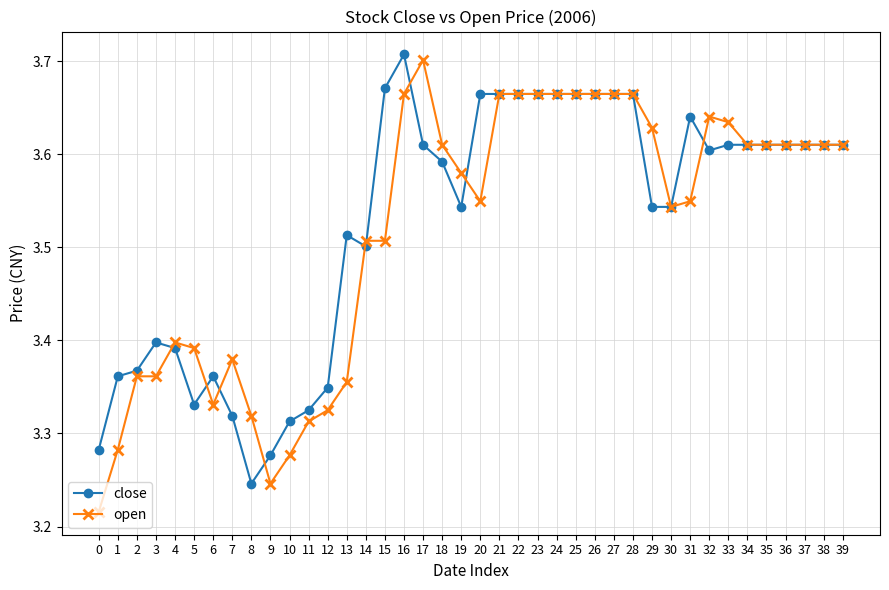

Which label corresponds to the largest value in the chart?

16